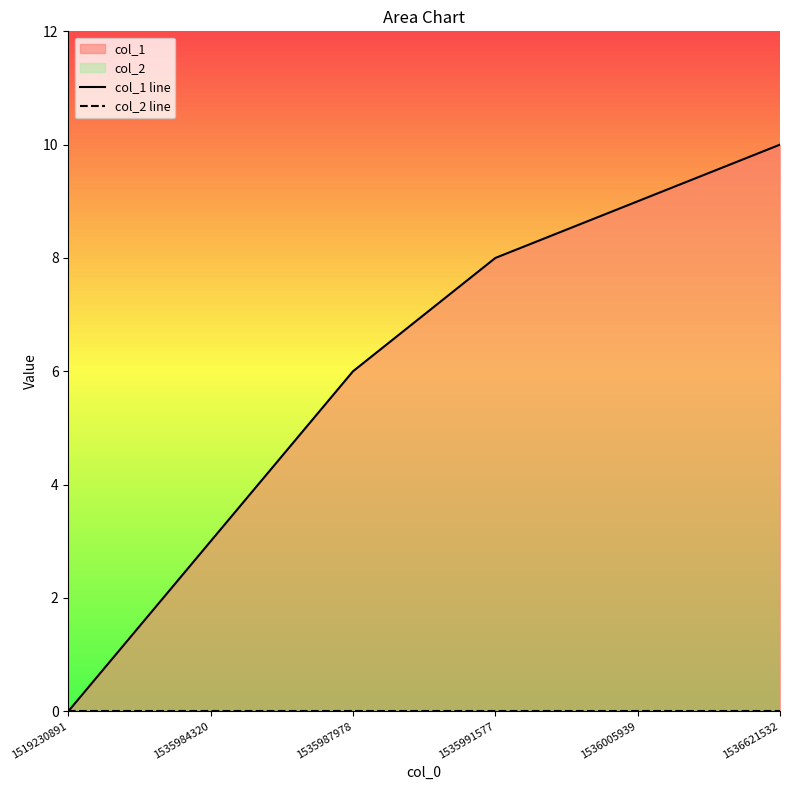

What is the maximum value shown in the chart?

10